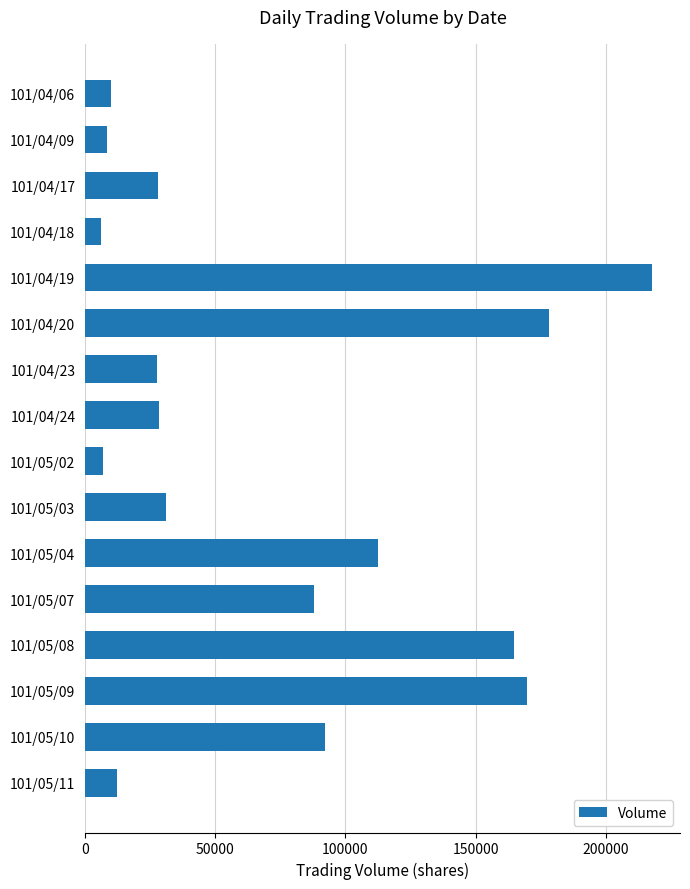

What is the value of the 4th bar from the top?

6100